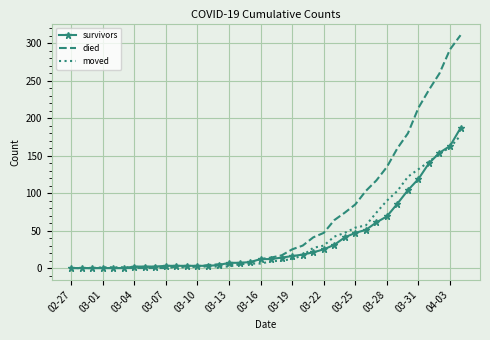

Which series has the largest total across all categories?

died